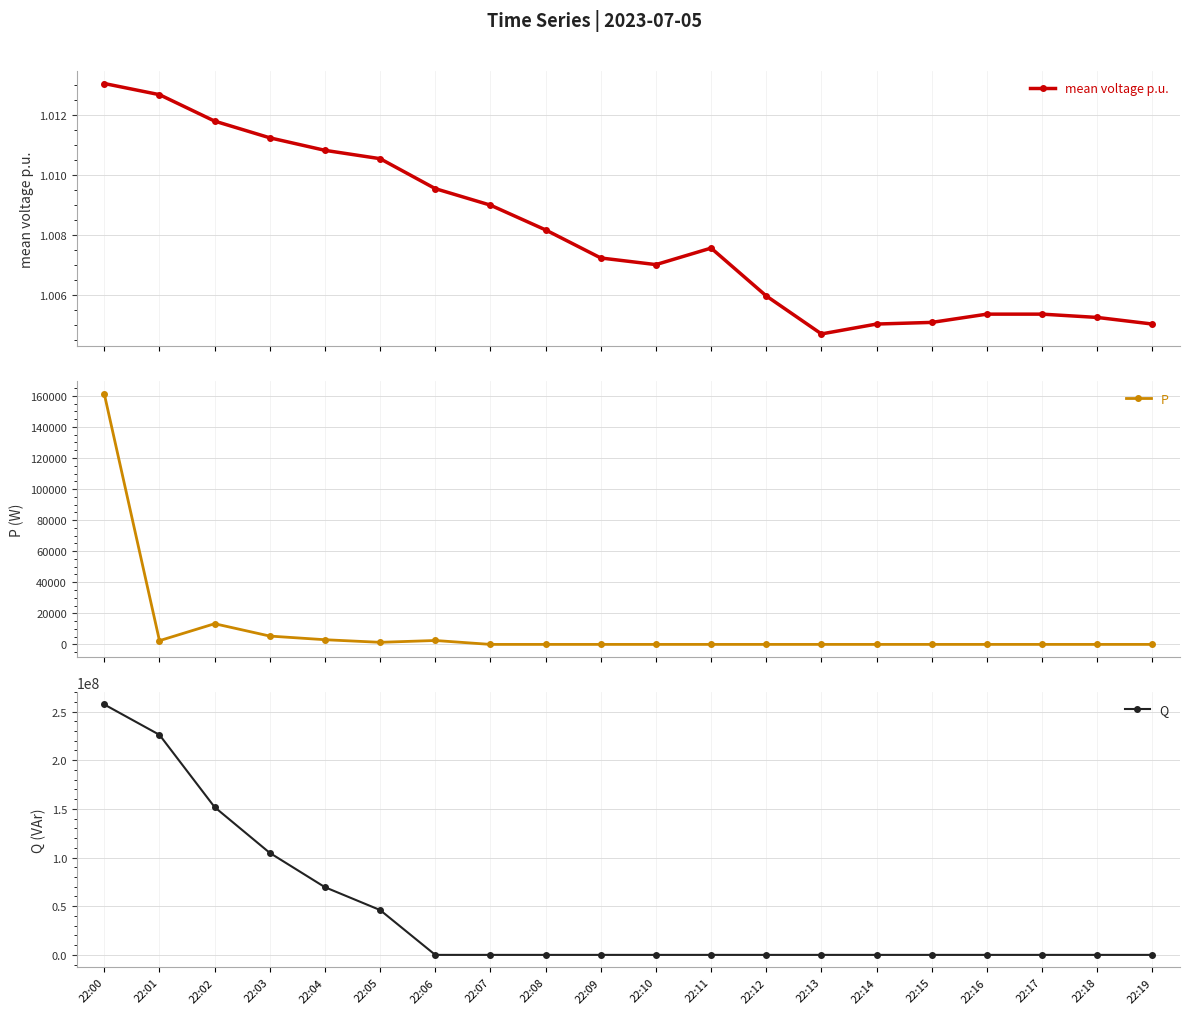

After their last crossing, which series has the higher values: mean voltage p.u. or Q?

mean voltage p.u.